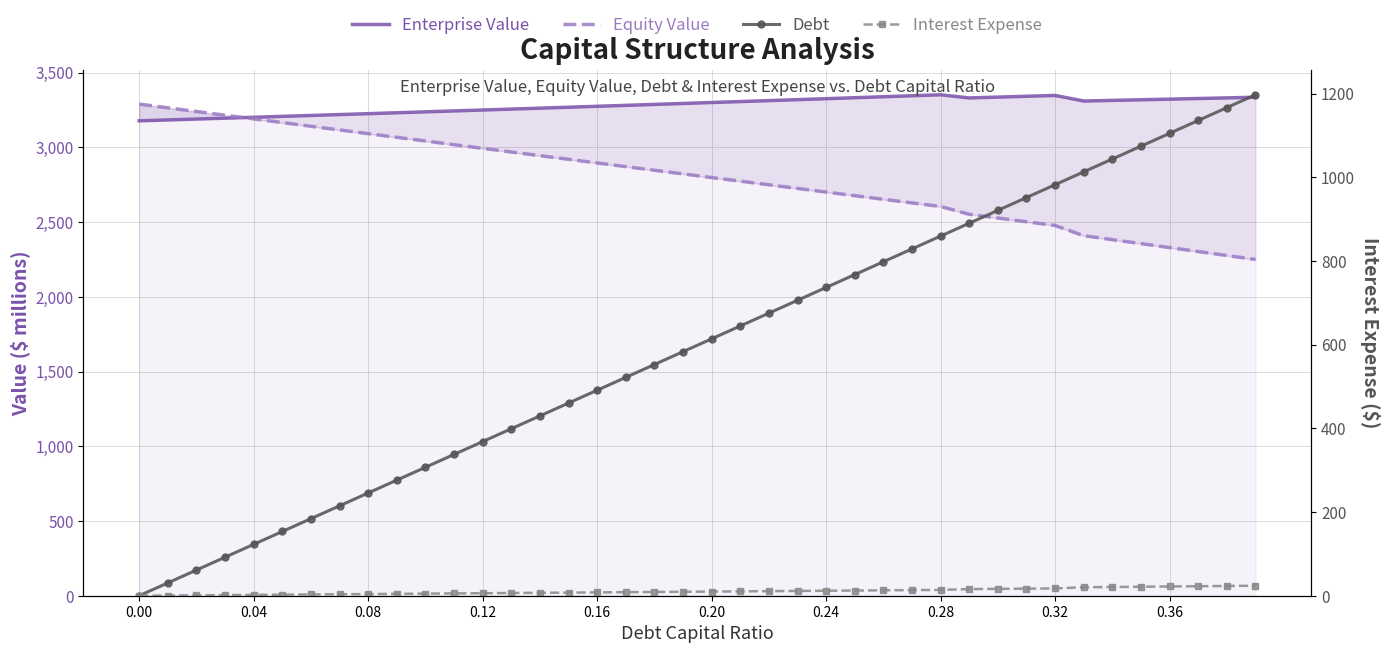

How many distinct data groups are displayed?

4